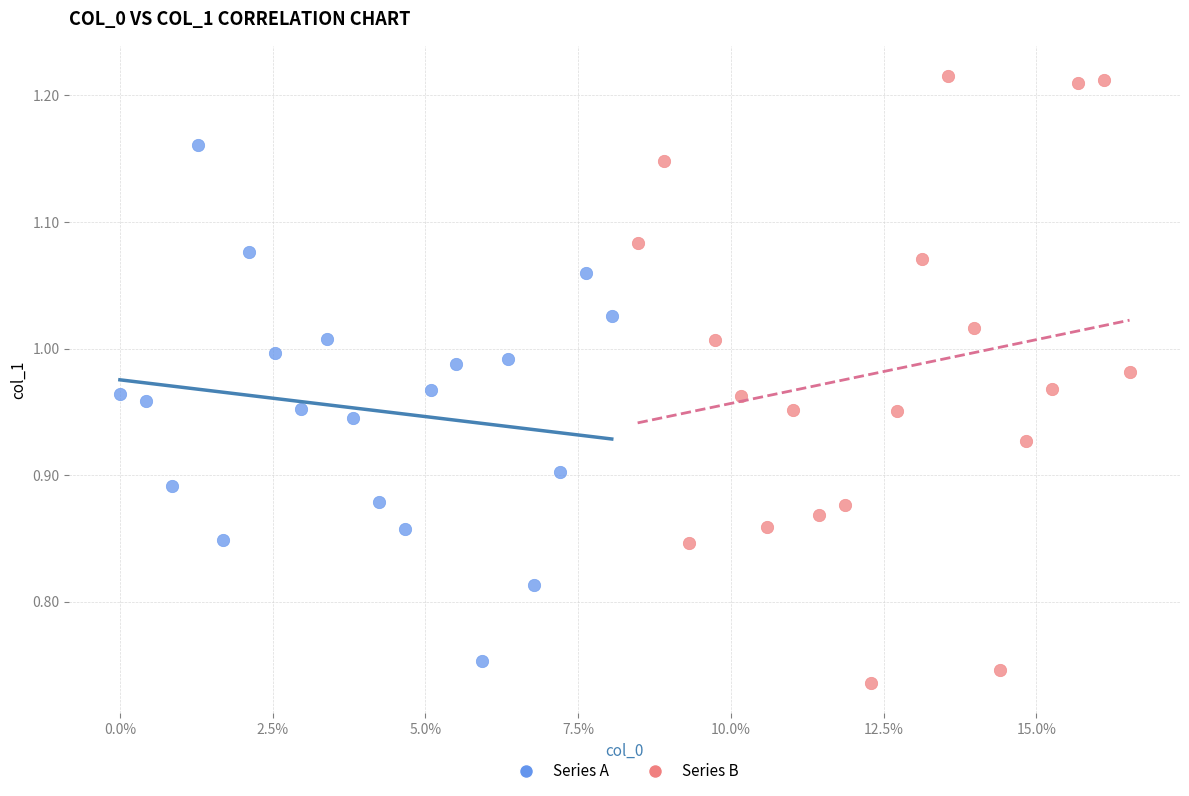

Which series contains the highest Y value?

Series B